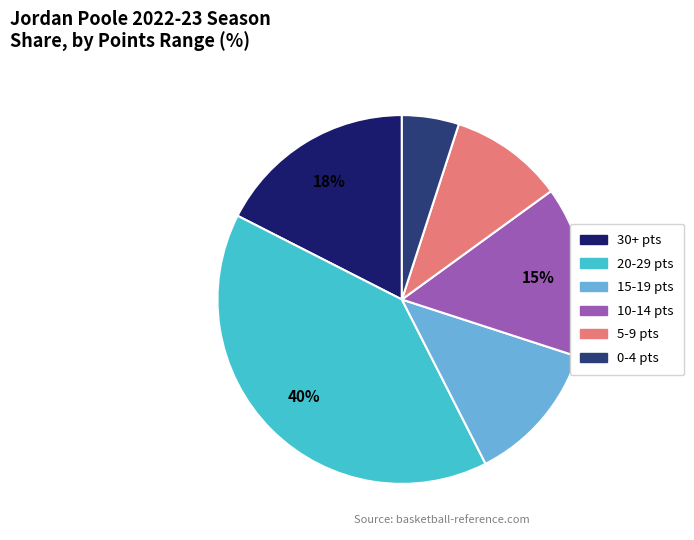

What is the smallest slice in the pie chart?

0-4 pts